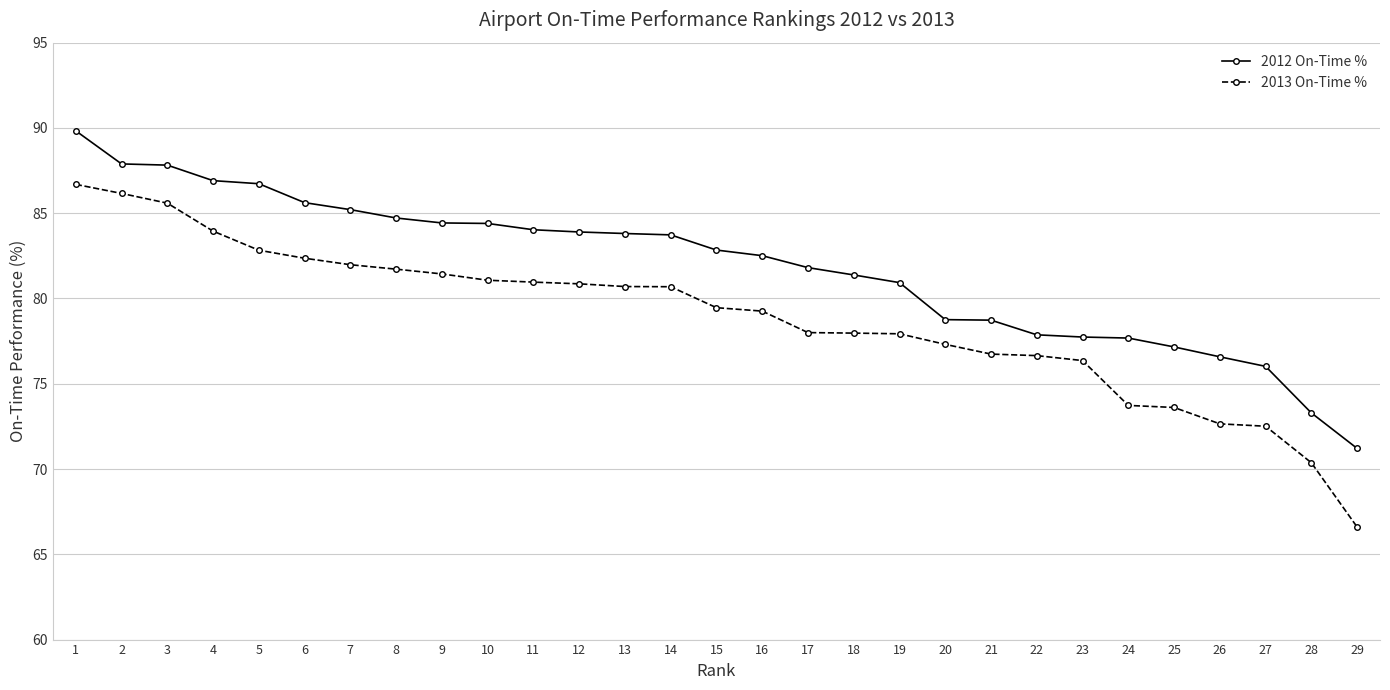

At which label is 2013 On-Time % closest to 76?

23